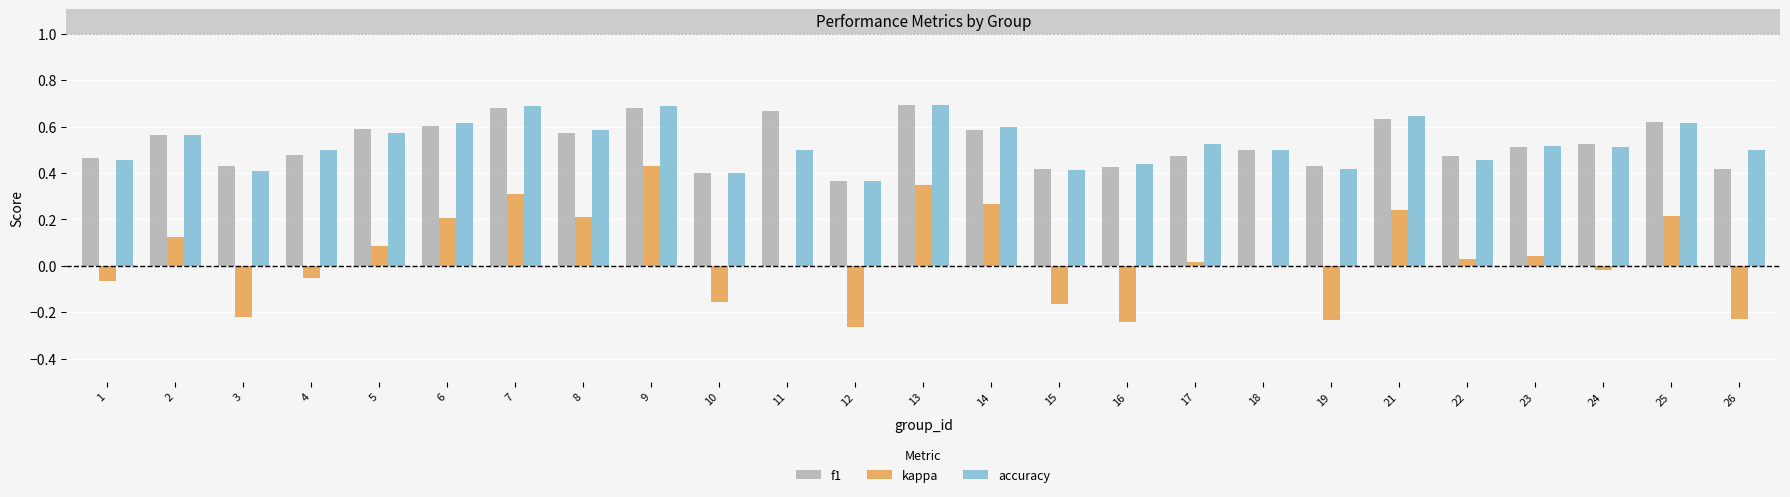

At which label does kappa first exceed 0?

2